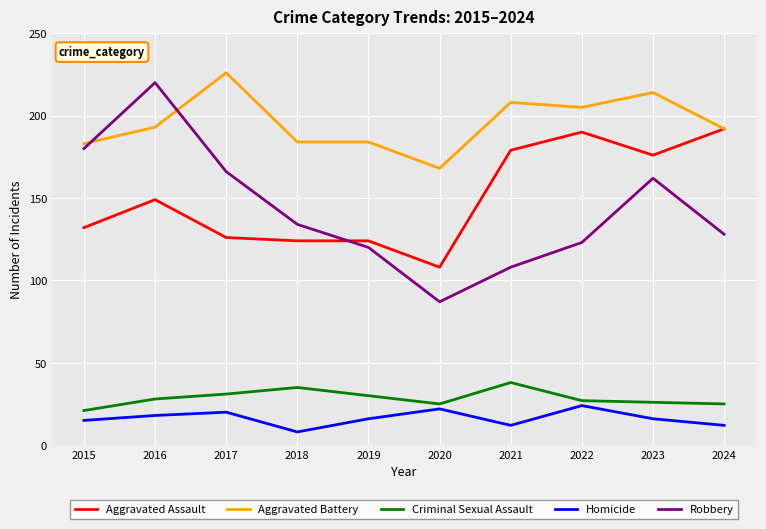

What is the difference between the highest and lowest values at 2022?

181